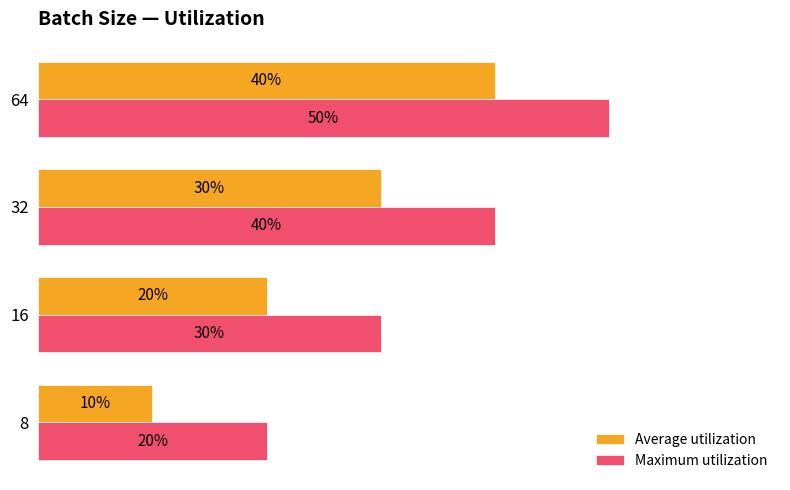

What is the value of the Maximum utilization bar at the 2nd from the left?

0.3